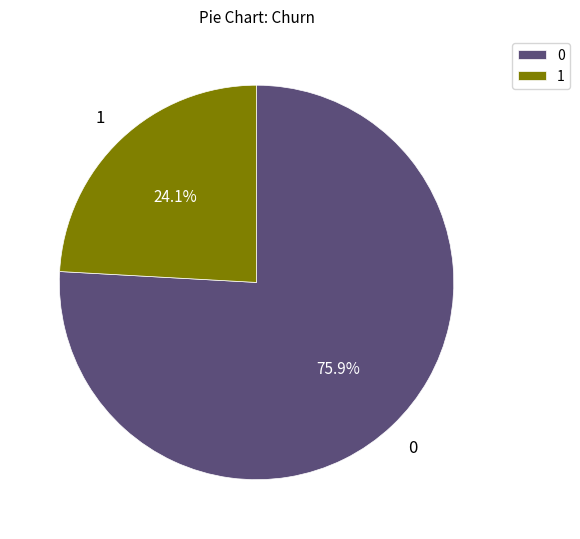

To the nearest percent, what is the difference between the largest and smallest slice percentages?

52%